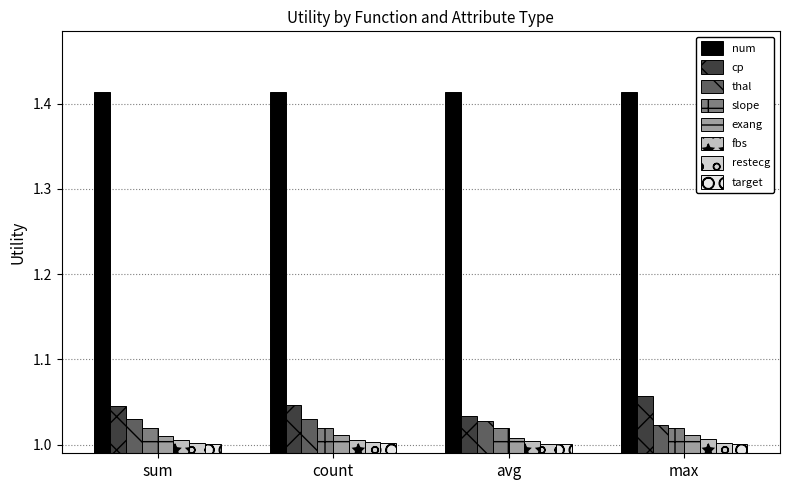

Which series has the largest range (max minus min)?

cp